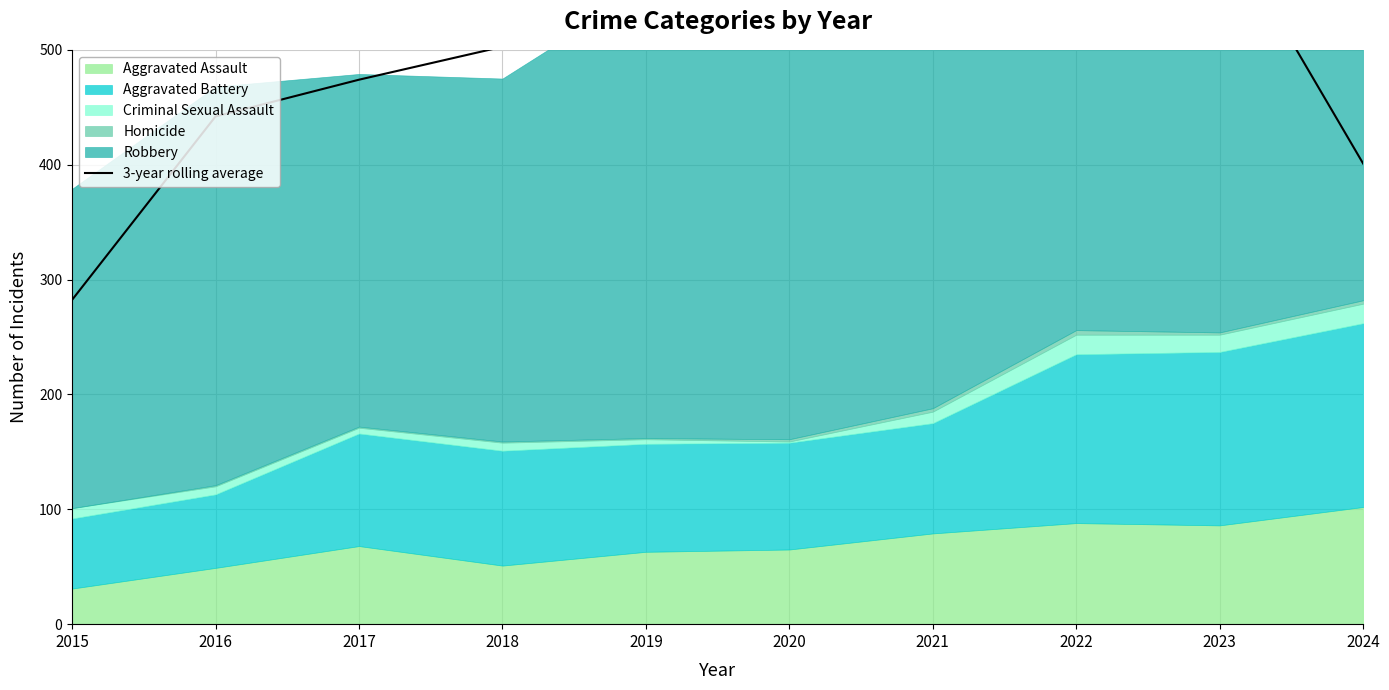

The value at 2020 is 526.3. True or false?

True